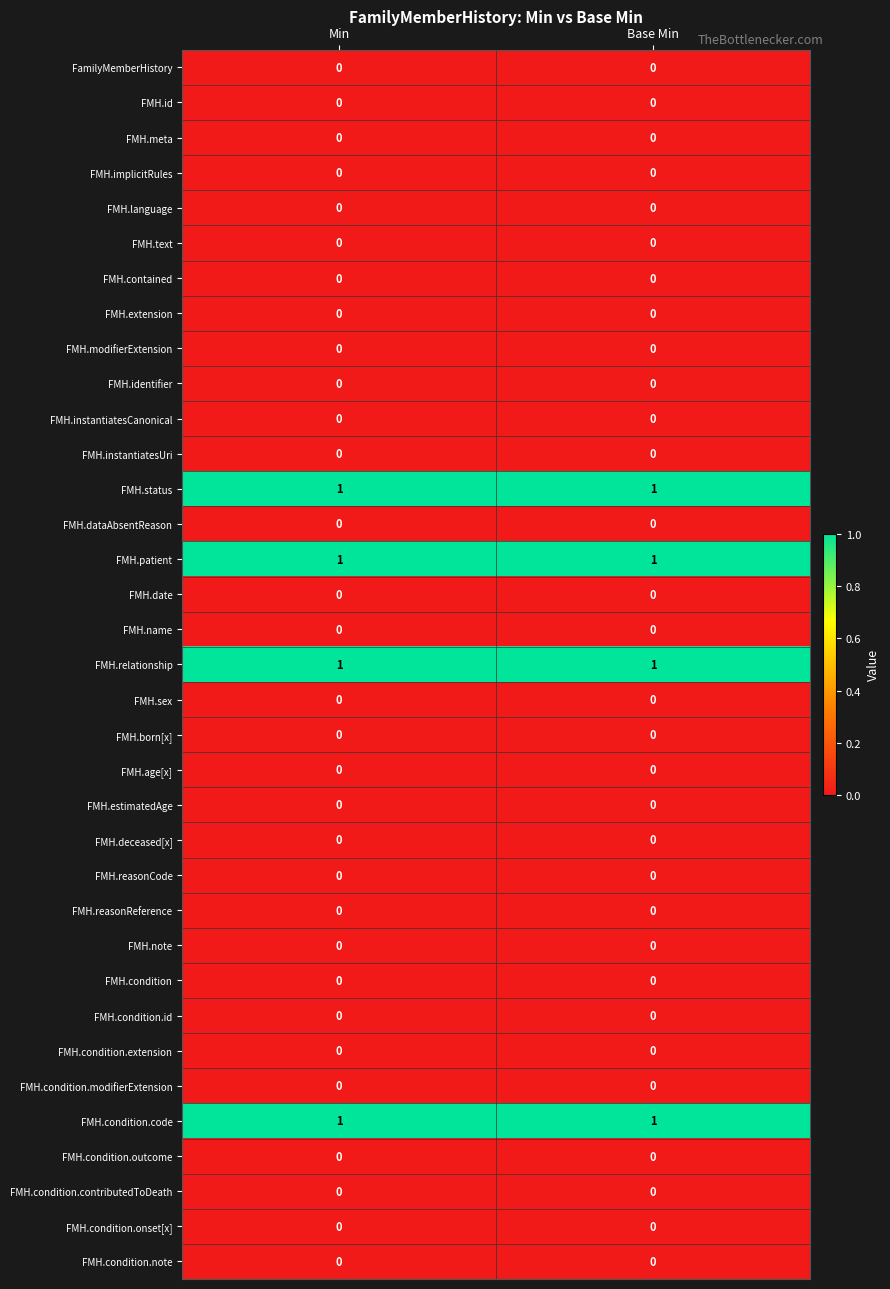

Is it true that FMH.sex equals 0 at Base Min?

True